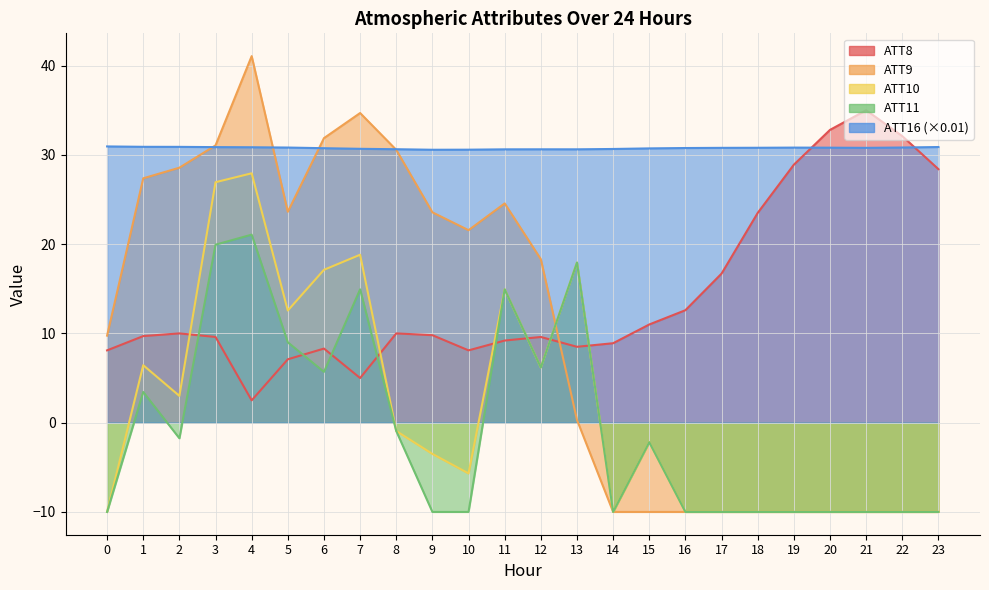

True or false: ATT10 and ATT11 cross at least once.

False